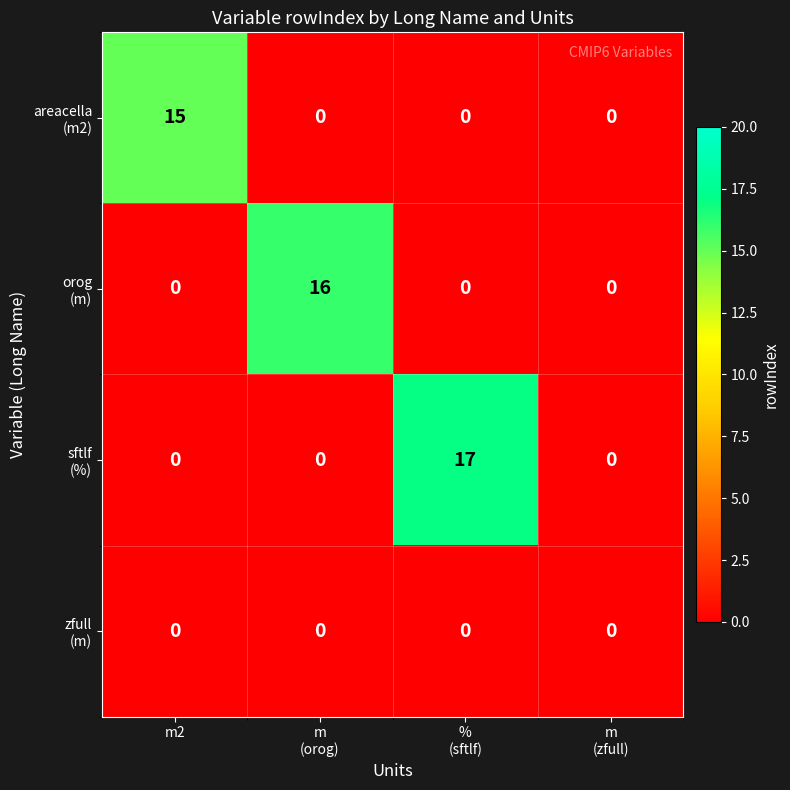

Which category has the highest value across all series?

%
(sftlf)